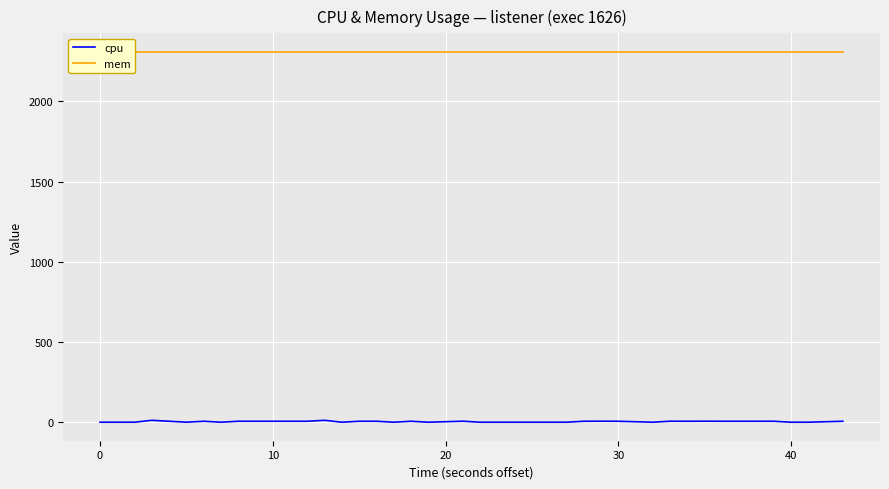

List the series in order of their peak value, lowest first.

cpu, mem